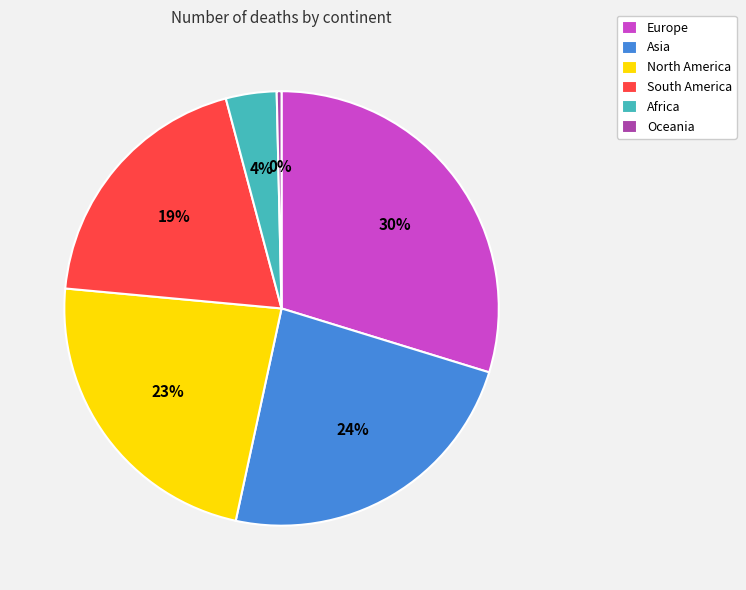

Is there a majority slice in this chart?

No